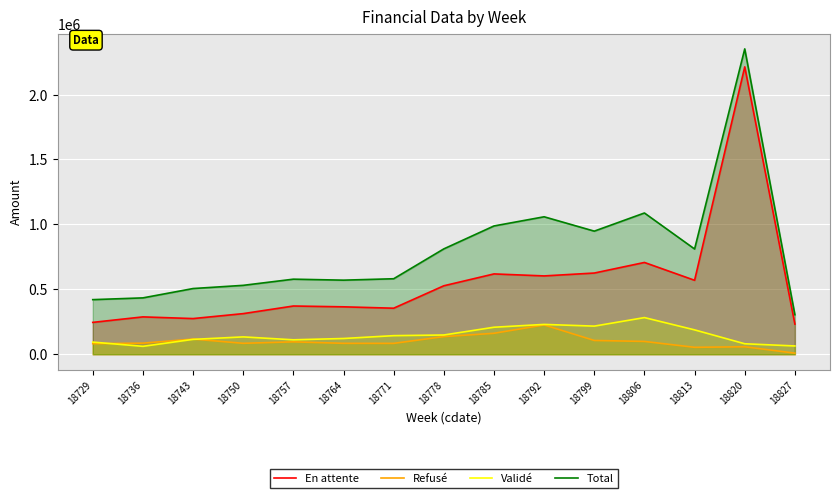

Reading right to left, extract all data points from this chart.

En attente: 18827=232198.5	18820=2213654.8	18813=569633.8	18806=706952.4	18799=625440.6	18792=603294.2	18785=618674.2	18778=527381.0	18771=354602.0	18764=365231.2	18757=371468.6	18750=312887.7	18743=274749.9	18736=287732.8	18729=245367.4
Refusé: 18827=8344.2	18820=57634.8	18813=53364.0	18806=98740.2	18799=106136.8	18792=225745.4	18785=161435.1	18778=135918.2	18771=83724.2	18764=84107.4	18757=95554.8	18750=84193.9	18743=116848.3	18736=85497.9	18729=81539.9
Validé: 18827=63782.6	18820=80703.2	18813=187646.0	18806=282271.8	18799=216574.9	18792=229713.5	18785=207986.7	18778=148236.0	18771=143156.3	18764=121257.7	18757=111178.5	18750=133589.0	18743=114473.4	18736=60879.6	18729=93619.2
Total: 18827=304325.3	18820=2351992.9	18813=810643.9	18806=1087964.4	18799=948152.3	18792=1058753.1	18785=988096.0	18778=811535.3	18771=581482.5	18764=570596.3	18757=578201.9	18750=530670.7	18743=506071.6	18736=434110.4	18729=420526.4